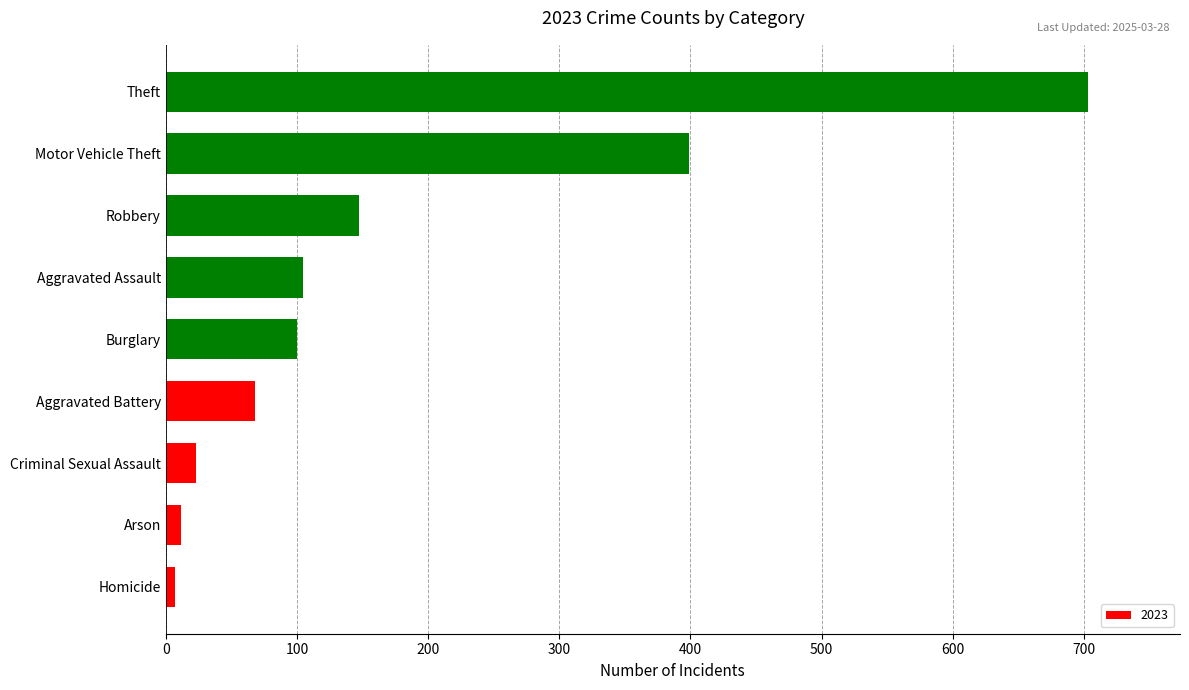

Reading bottom to top, extract all data points from this chart.

Homicide=7	Arson=12	Criminal Sexual Assault=23	Aggravated Battery=68	Burglary=100	Aggravated Assault=105	Robbery=147	Motor Vehicle Theft=399	Theft=703